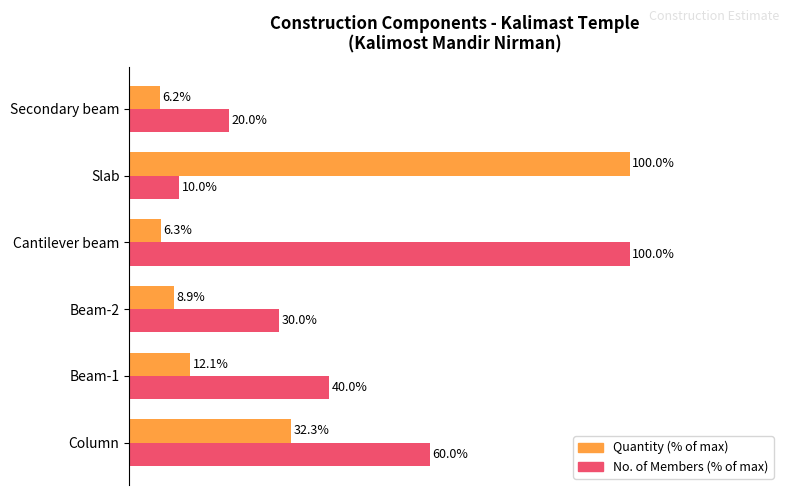

At which label does No. of Members (% of max) reach its minimum?

Slab